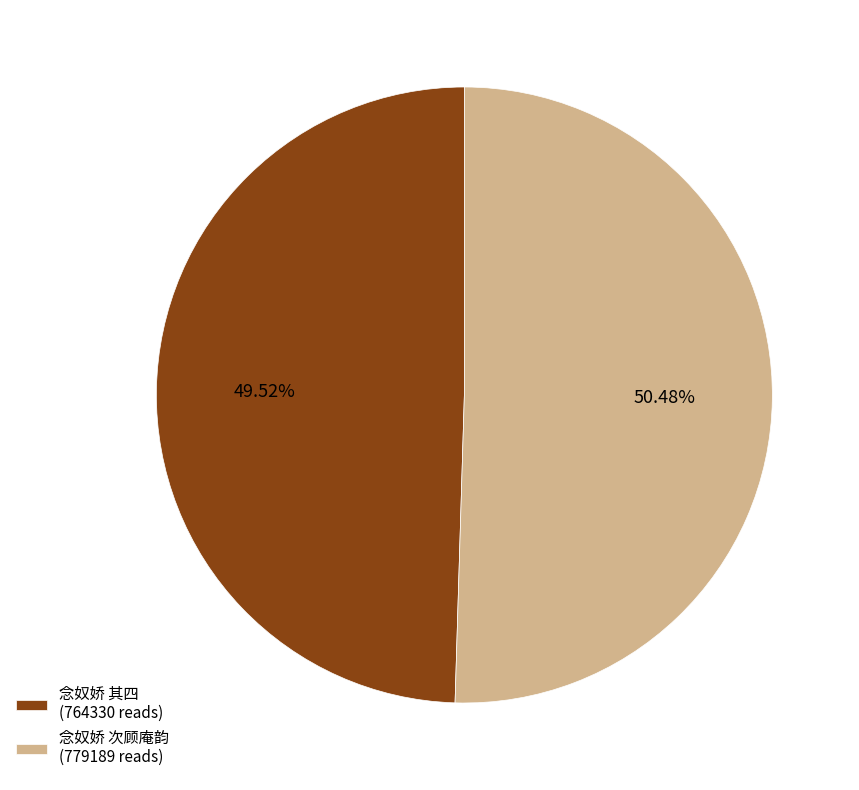

What is the ratio of the value at 念奴娇 次顾庵韵 (779189 reads) to the value at 念奴娇 其四 (764330 reads)?

1.0